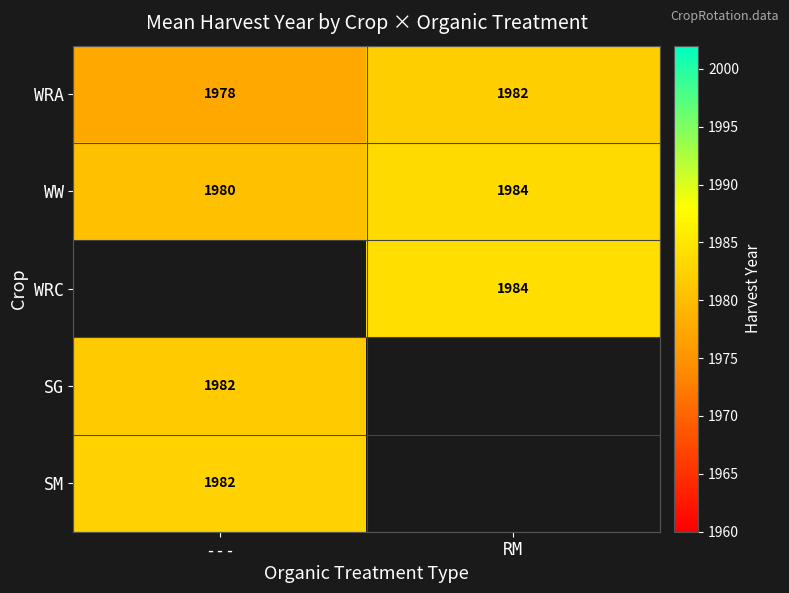

The SG series shows 1320.9 at ---. True or false?

False